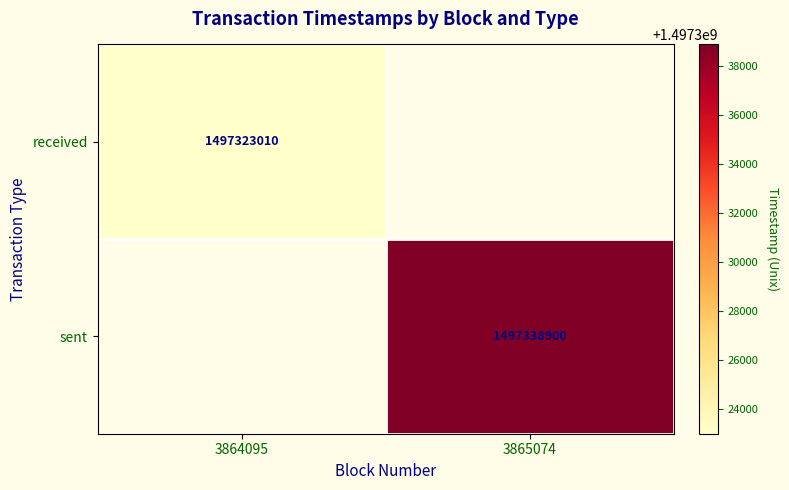

Which label corresponds to the smallest value in the chart?

3864095